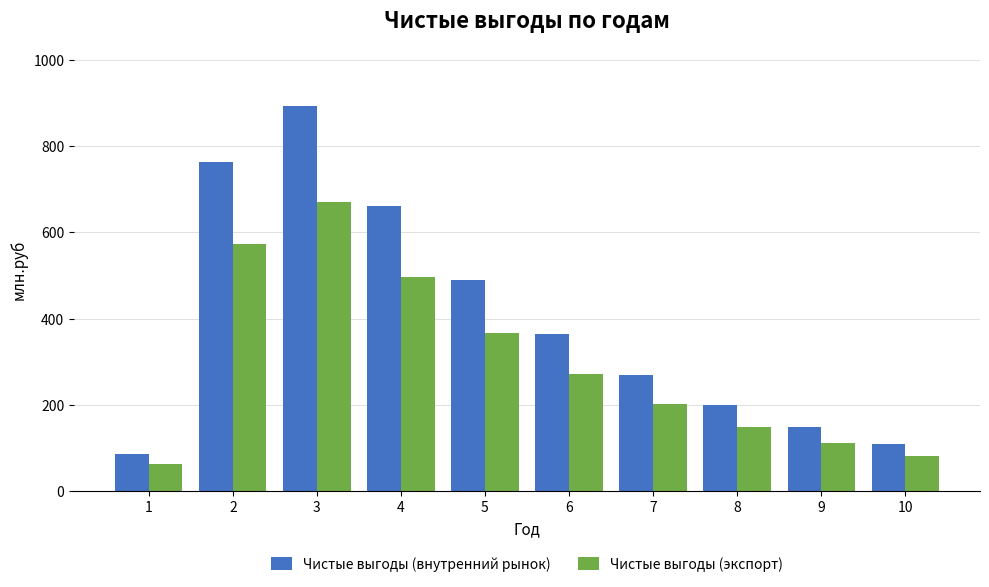

What is the maximum value shown in the chart?

893.0